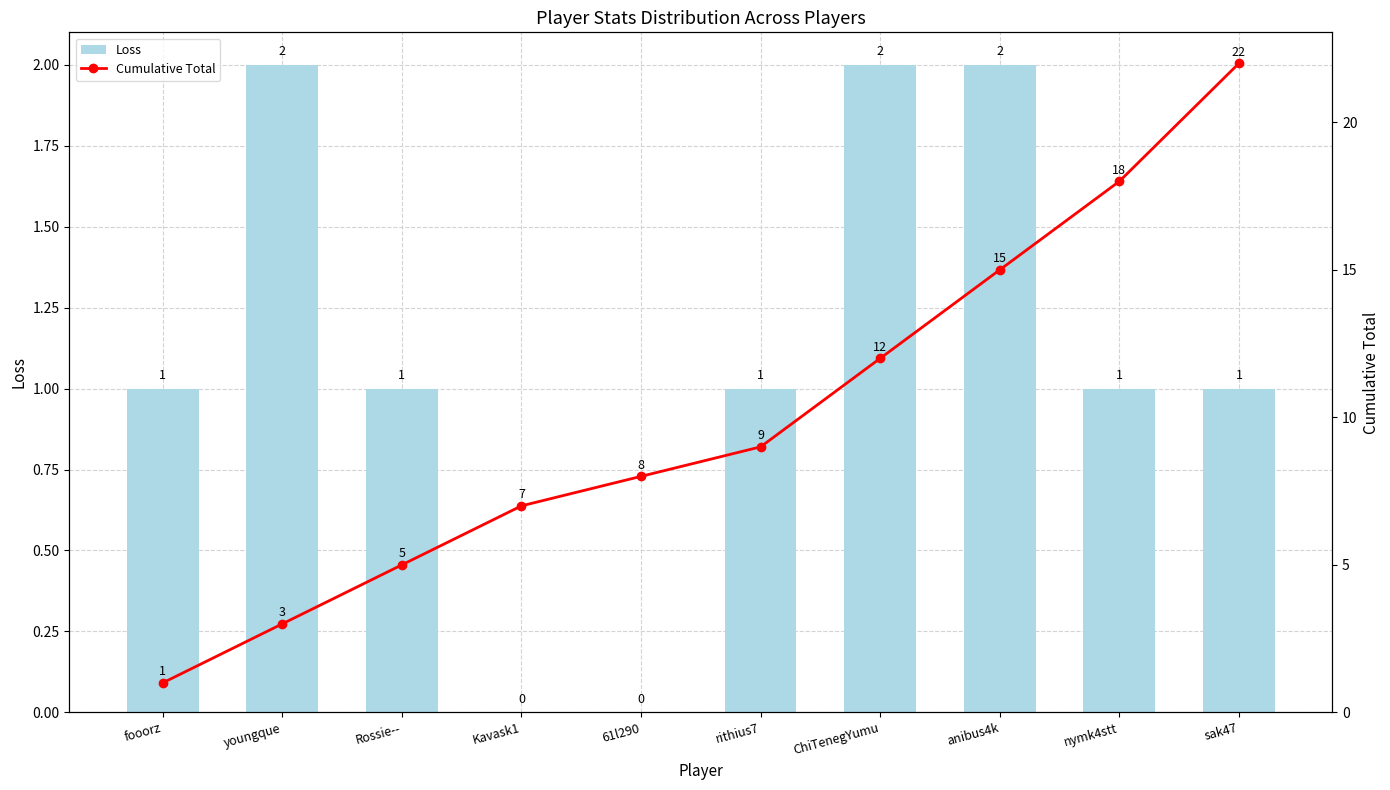

What is the difference between the Loss values at sak47 and Kavask1?

1